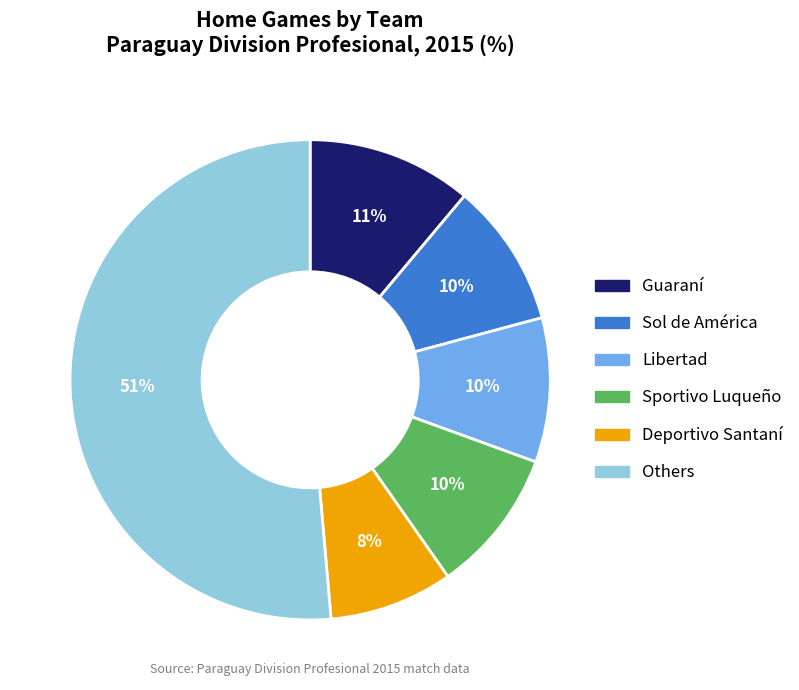

Which slice is the largest?

Others